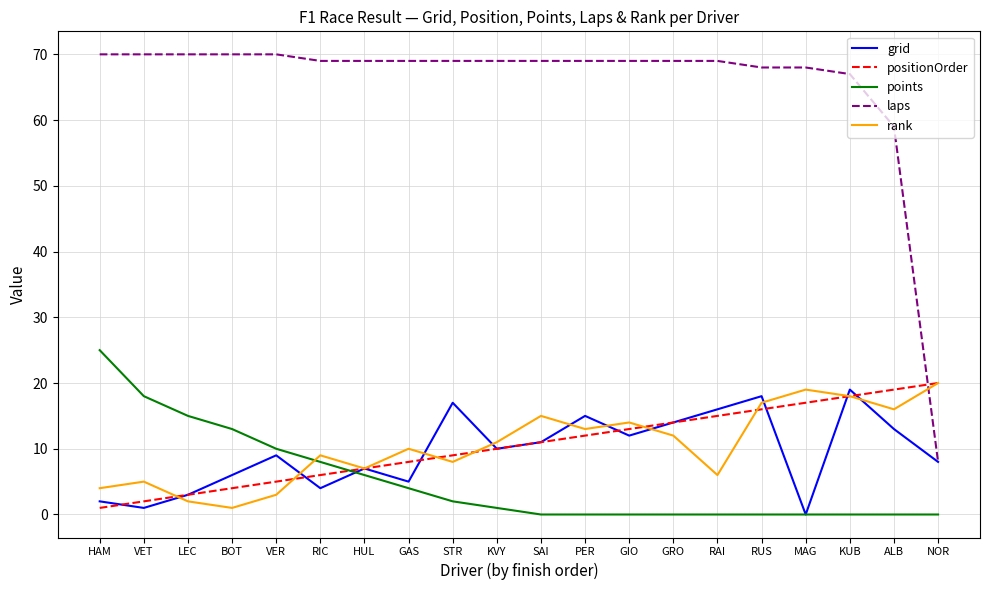

What is the total value across all series at HUL?

96